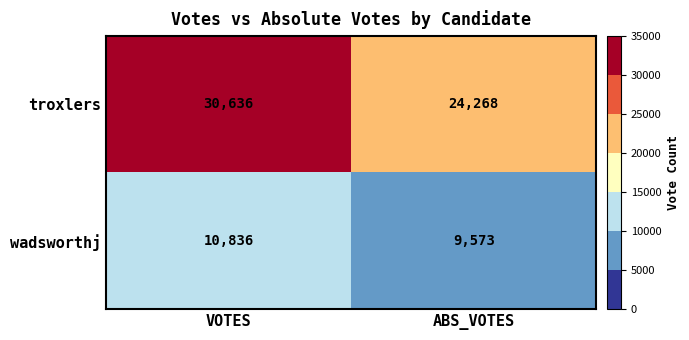

What is the lowest value of the troxlers series?

24268